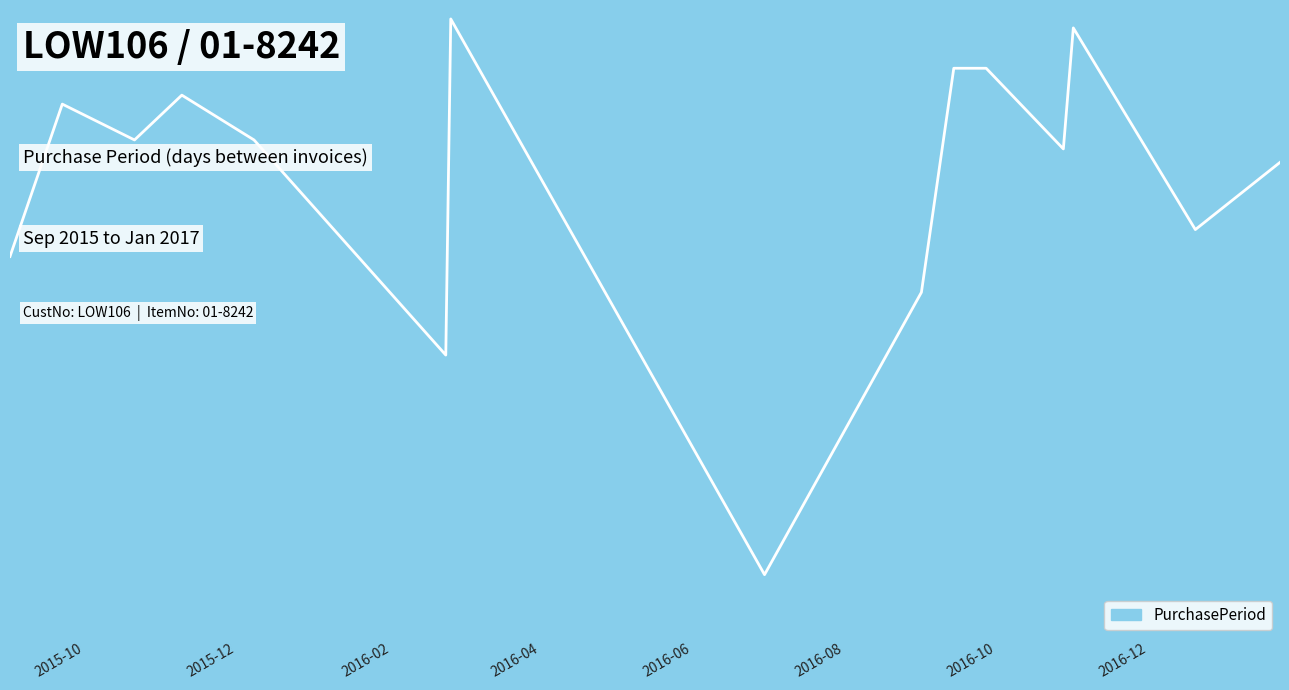

What is the difference between the values at 2016-10-28 and 2017-01-23?

3